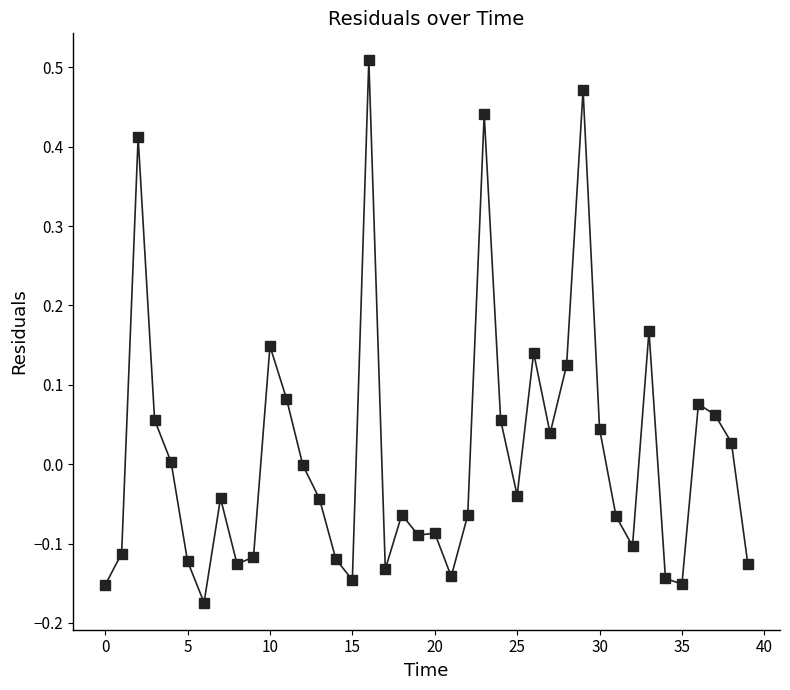

True or false: there are more than 2 points higher than both neighbors.

True